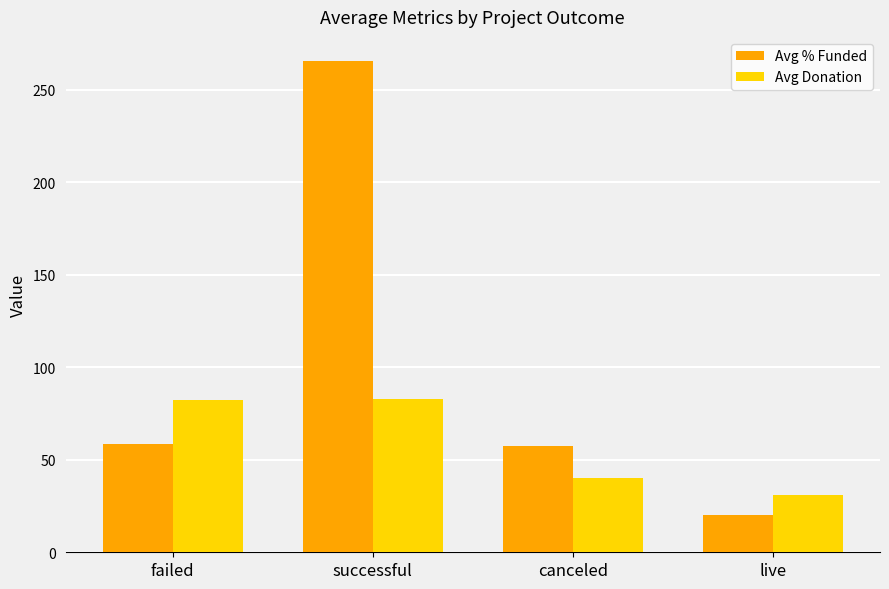

What is the difference between the second highest and minimum values in the Avg % Funded series?

38.5